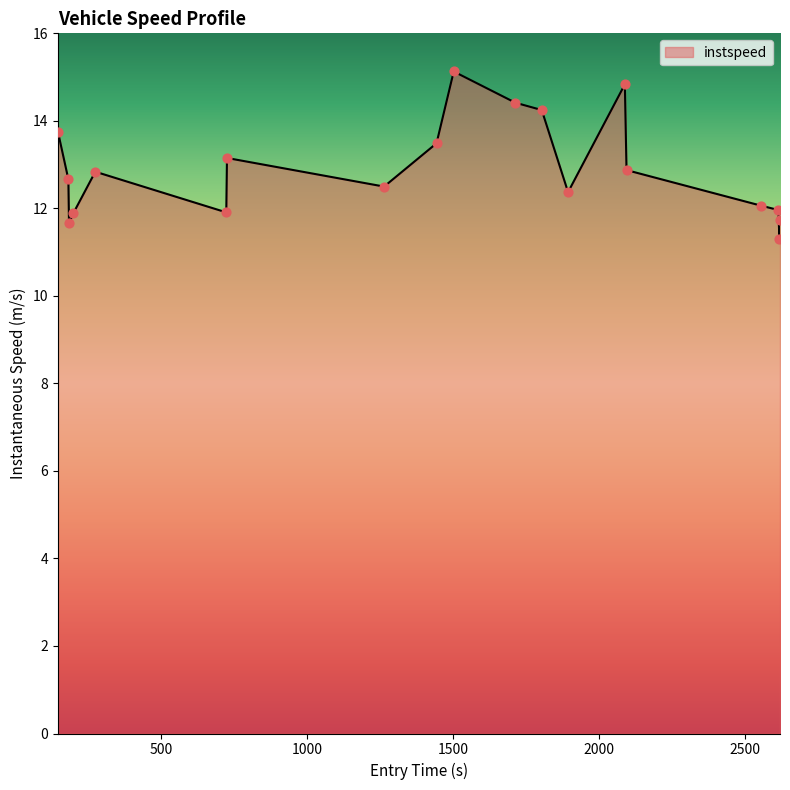

What is the difference between the maximum and minimum values?

3.8